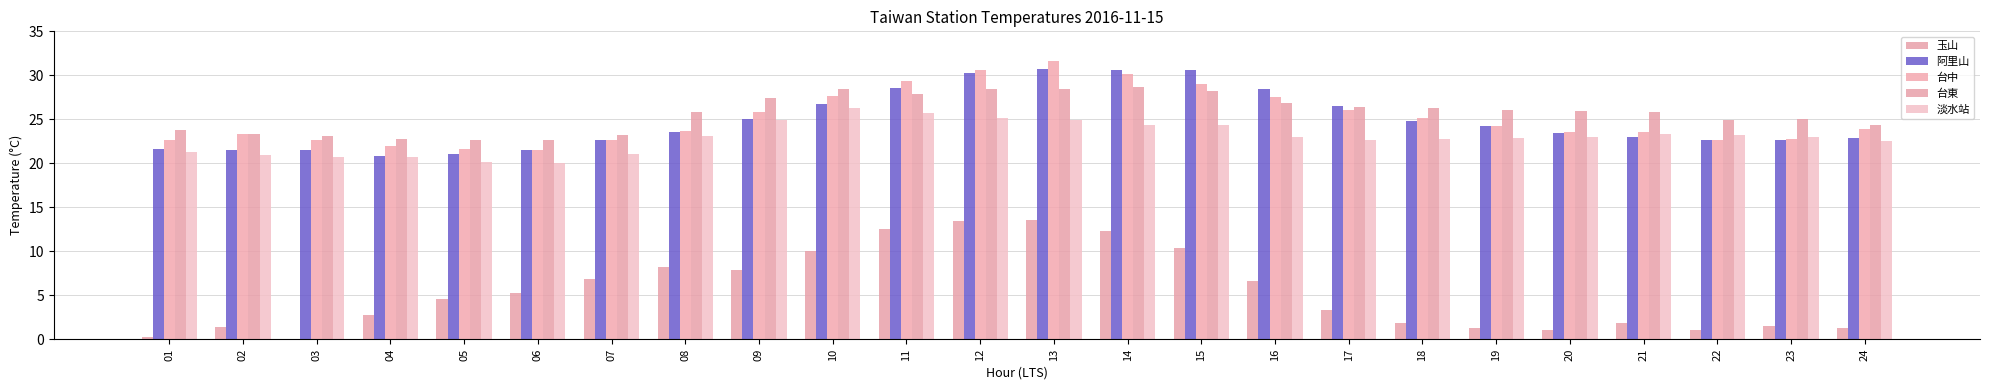

Reading right to left, extract all data points from this chart.

玉山: 1.3	1.5	1.0	1.9	1.1	1.3	1.8	3.3	6.6	10.4	12.3	13.6	13.4	12.5	10.0	7.9	8.2	6.8	5.2	4.6	2.8	0.0	1.4	0.3
阿里山: 22.9	22.6	22.6	23.0	23.4	24.2	24.8	26.5	28.5	30.6	30.6	30.7	30.3	28.6	26.7	25.0	23.6	22.6	21.5	21.1	20.8	21.5	21.5	21.6
台中: 23.9	22.8	22.7	23.6	23.6	24.2	25.1	26.1	27.5	29.0	30.2	31.6	30.6	29.3	27.6	25.8	23.7	22.6	21.5	21.6	22.0	22.6	23.3	22.7
台東: 24.4	25.0	24.9	25.8	25.9	26.1	26.3	26.4	26.9	28.2	28.7	28.5	28.4	27.9	28.4	27.4	25.8	23.2	22.7	22.7	22.8	23.1	23.3	23.8
淡水站: 22.5	23.0	23.2	23.3	23.0	22.9	22.8	22.7	23.0	24.4	24.3	24.9	25.1	25.7	26.3	24.9	23.1	21.1	20.0	20.1	20.7	20.7	20.9	21.3